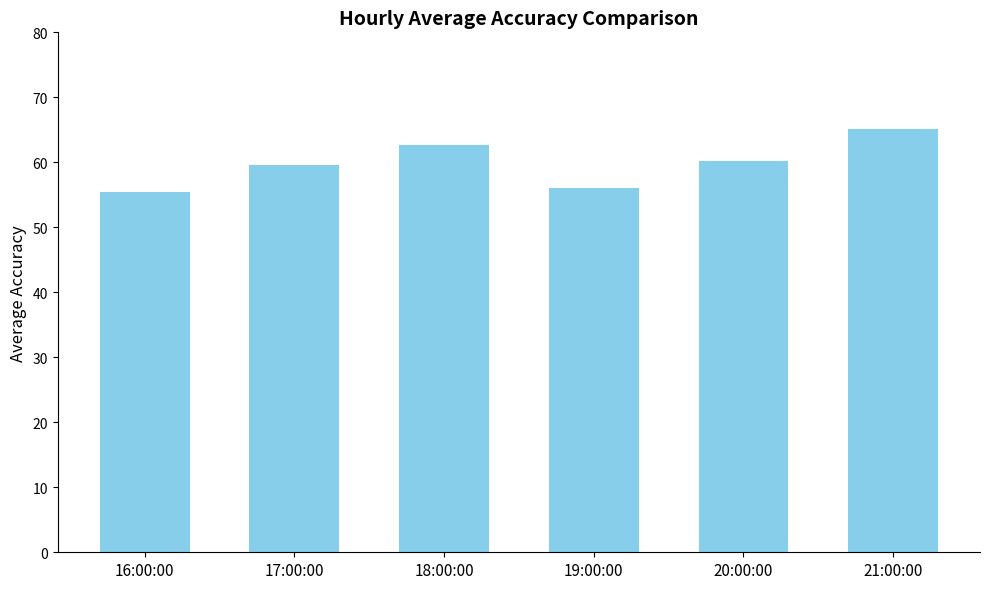

Does the chart contain stacked bars?

No